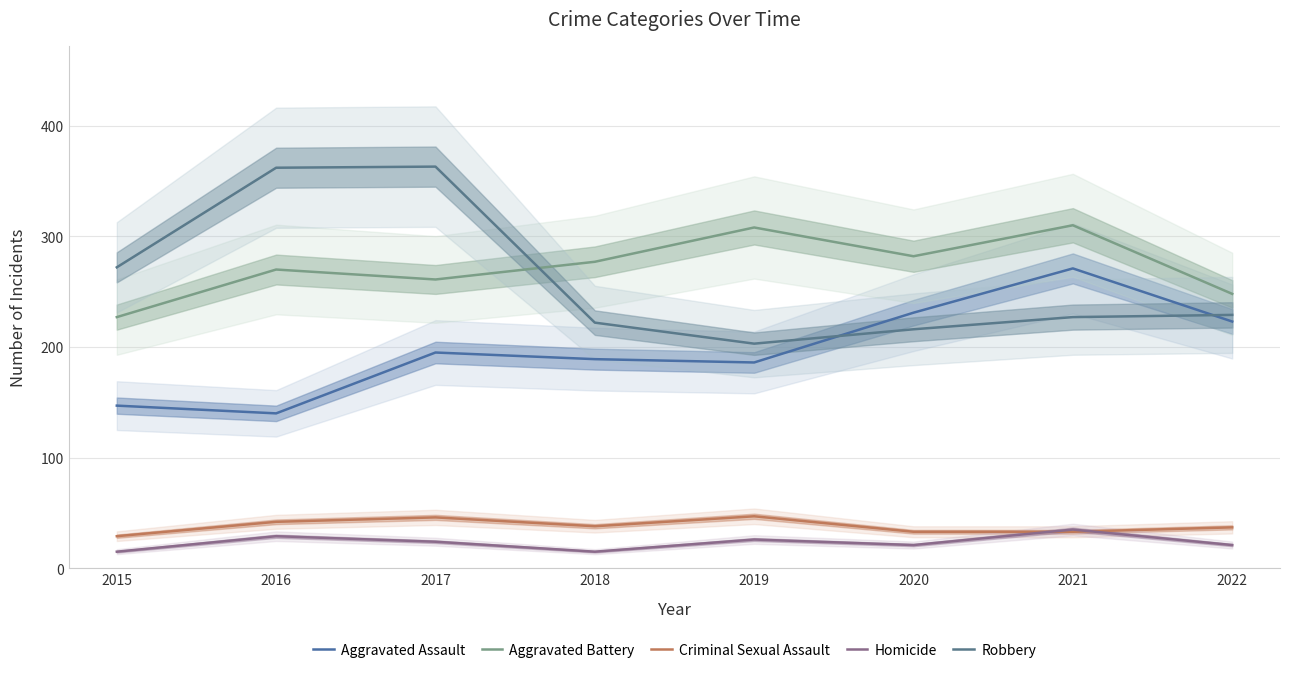

Is this an area chart (filled region under the line)?

No